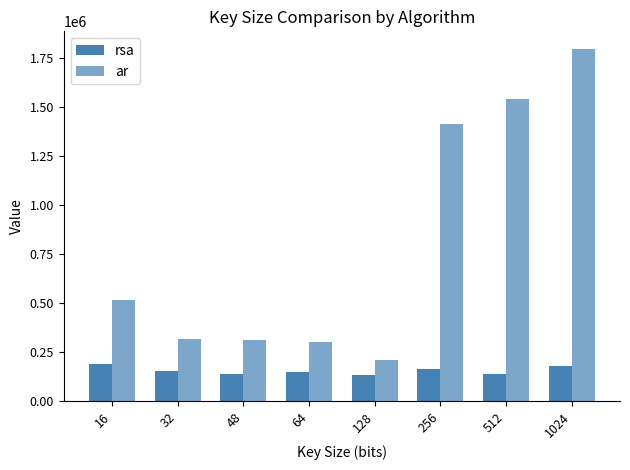

How many bars are there in each group?

2